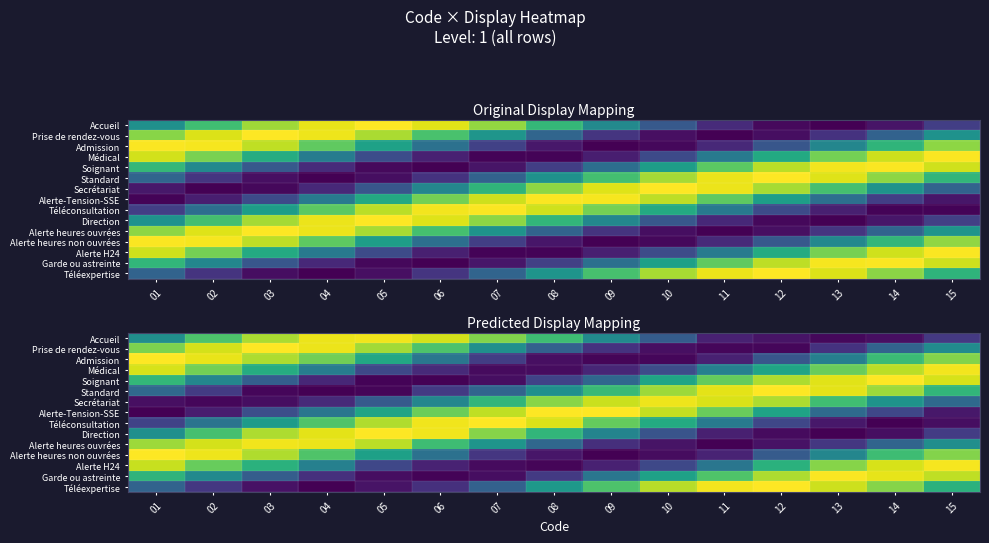

Reading left to right, extract all data points from this chart.

row_0: 0.5	0.7	0.9	1.0	1.0	0.9	0.8	0.7	0.5	0.3	0.1	0.1	0.0	0.0	0.2
row_1: 0.8	0.9	1.0	1.0	0.9	0.7	0.5	0.3	0.1	0.0	0.0	0.0	0.1	0.3	0.5
row_2: 1.0	1.0	0.9	0.8	0.6	0.4	0.2	0.0	0.0	0.0	0.1	0.3	0.4	0.7	0.8
row_3: 0.9	0.8	0.6	0.4	0.2	0.1	0.0	0.0	0.1	0.2	0.4	0.6	0.8	0.9	1.0
row_4: 0.7	0.5	0.3	0.1	0.0	0.0	0.0	0.2	0.3	0.6	0.8	0.9	1.0	1.0	0.9
row_5: 0.3	0.2	0.0	0.0	0.0	0.2	0.3	0.5	0.7	0.9	1.0	1.0	1.0	0.9	0.7
row_6: 0.0	0.0	0.0	0.1	0.3	0.5	0.7	0.8	0.9	1.0	0.9	0.9	0.7	0.5	0.3
row_7: 0.0	0.1	0.2	0.4	0.6	0.8	0.9	1.0	1.0	0.9	0.8	0.6	0.3	0.2	0.1
row_8: 0.2	0.4	0.5	0.7	0.9	1.0	1.0	0.9	0.8	0.6	0.4	0.2	0.1	0.0	0.0
row_9: 0.5	0.7	0.9	1.0	1.0	1.0	0.8	0.7	0.5	0.3	0.1	0.0	0.0	0.0	0.2
row_10: 0.9	0.9	1.0	1.0	0.9	0.7	0.5	0.3	0.1	0.1	0.0	0.0	0.2	0.3	0.5
row_11: 1.0	1.0	0.9	0.7	0.6	0.4	0.2	0.1	0.0	0.0	0.1	0.3	0.5	0.7	0.8
row_12: 0.9	0.8	0.6	0.4	0.2	0.1	0.0	0.0	0.1	0.2	0.4	0.6	0.8	0.9	1.0
row_13: 0.7	0.5	0.3	0.1	0.0	0.0	0.0	0.2	0.4	0.6	0.7	0.9	1.0	1.0	0.9
row_14: 0.3	0.2	0.0	0.0	0.1	0.1	0.3	0.5	0.7	0.9	1.0	1.0	0.9	0.8	0.6